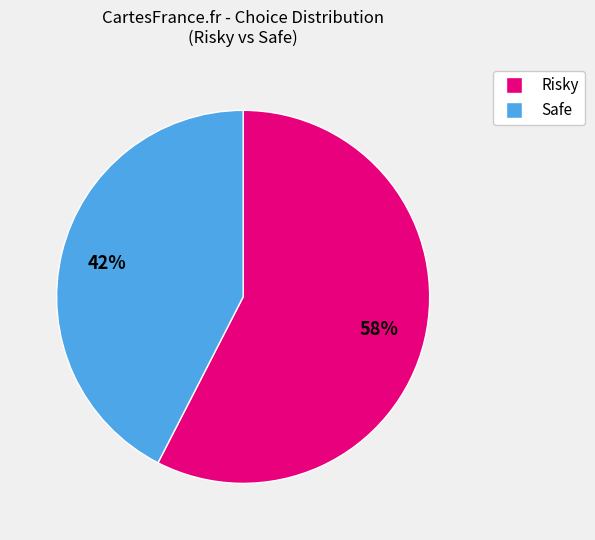

Rank the categories by value from lowest to highest.

Safe, Risky